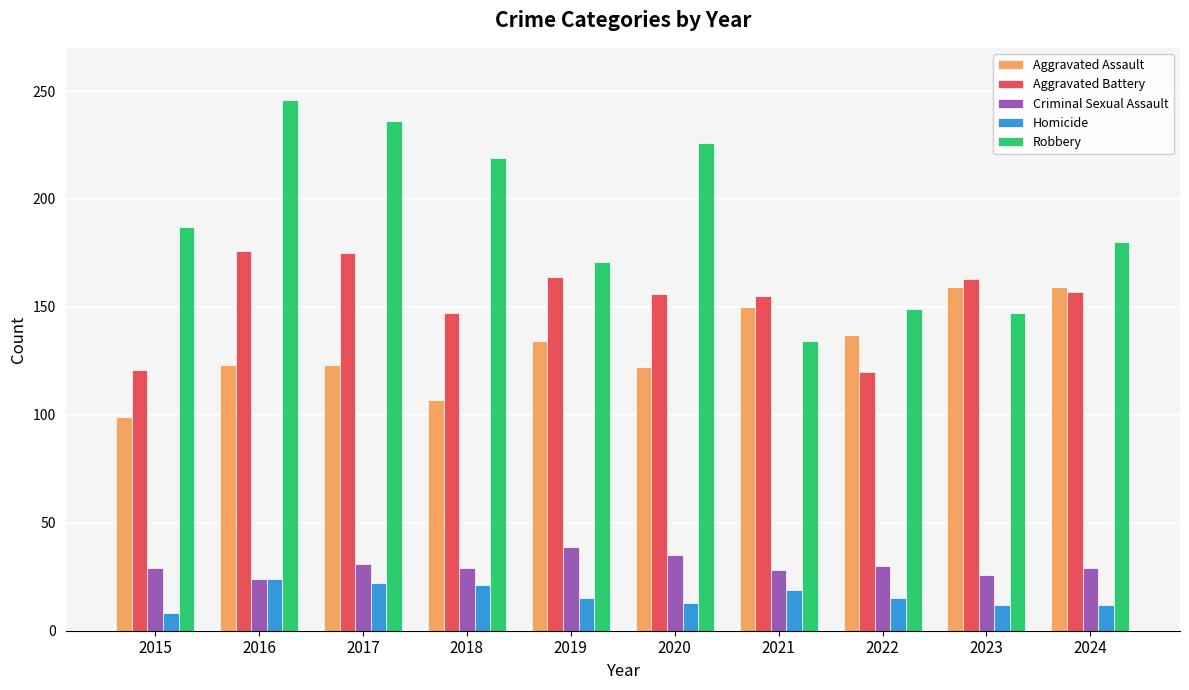

The value of Robbery at 2023 is 240. True or false?

False